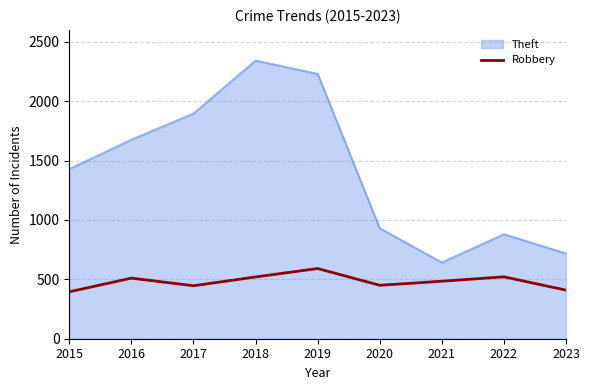

What value does the Theft series have at 2016?

1676